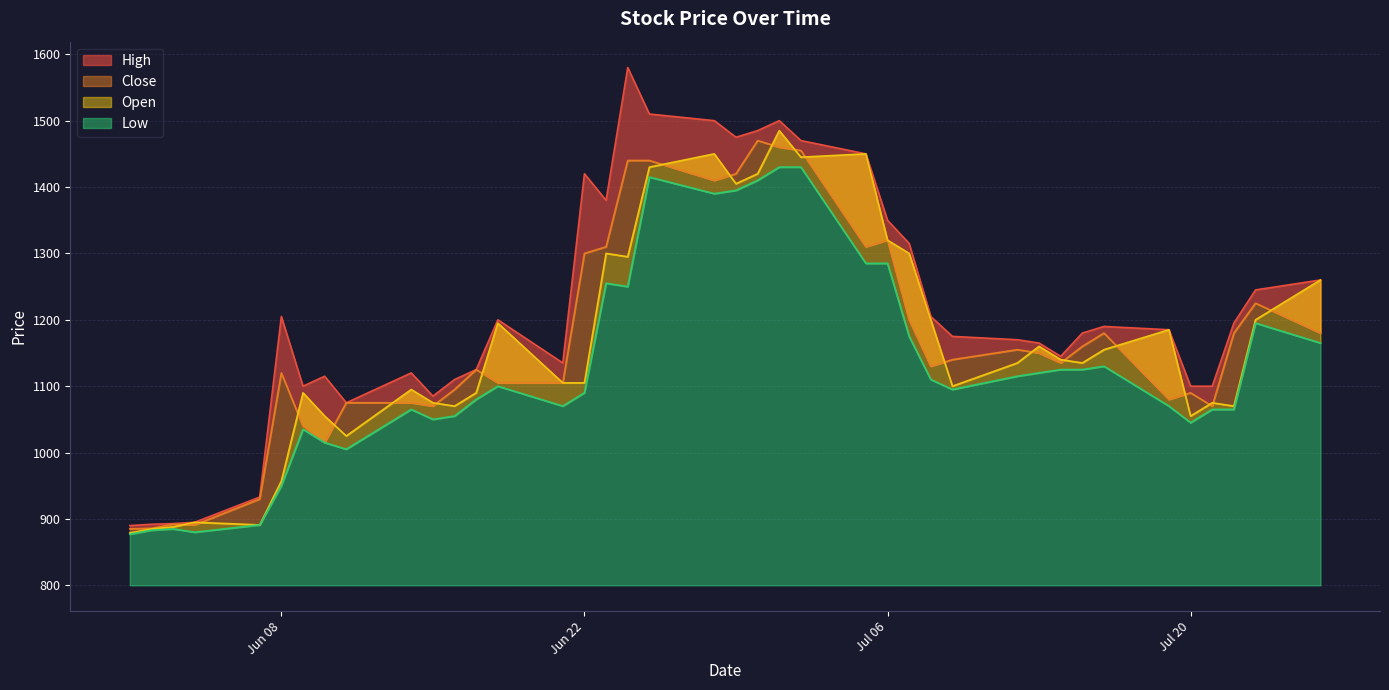

In Low, how many points are higher than both neighbors (excluding endpoints)?

8